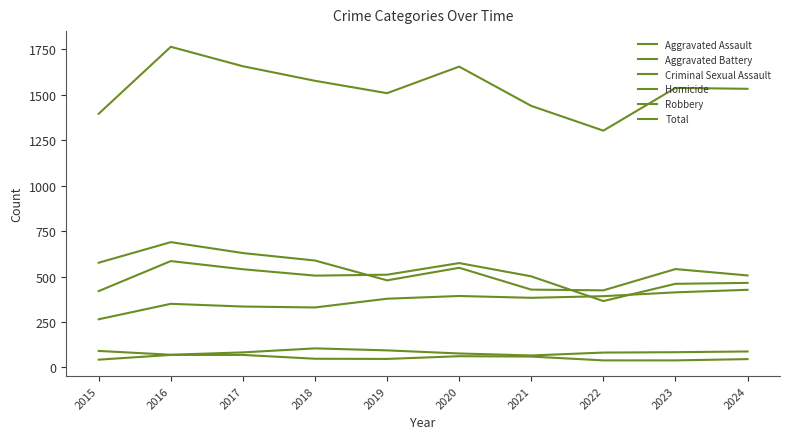

Does the chart display data point markers on the line(s)?

No